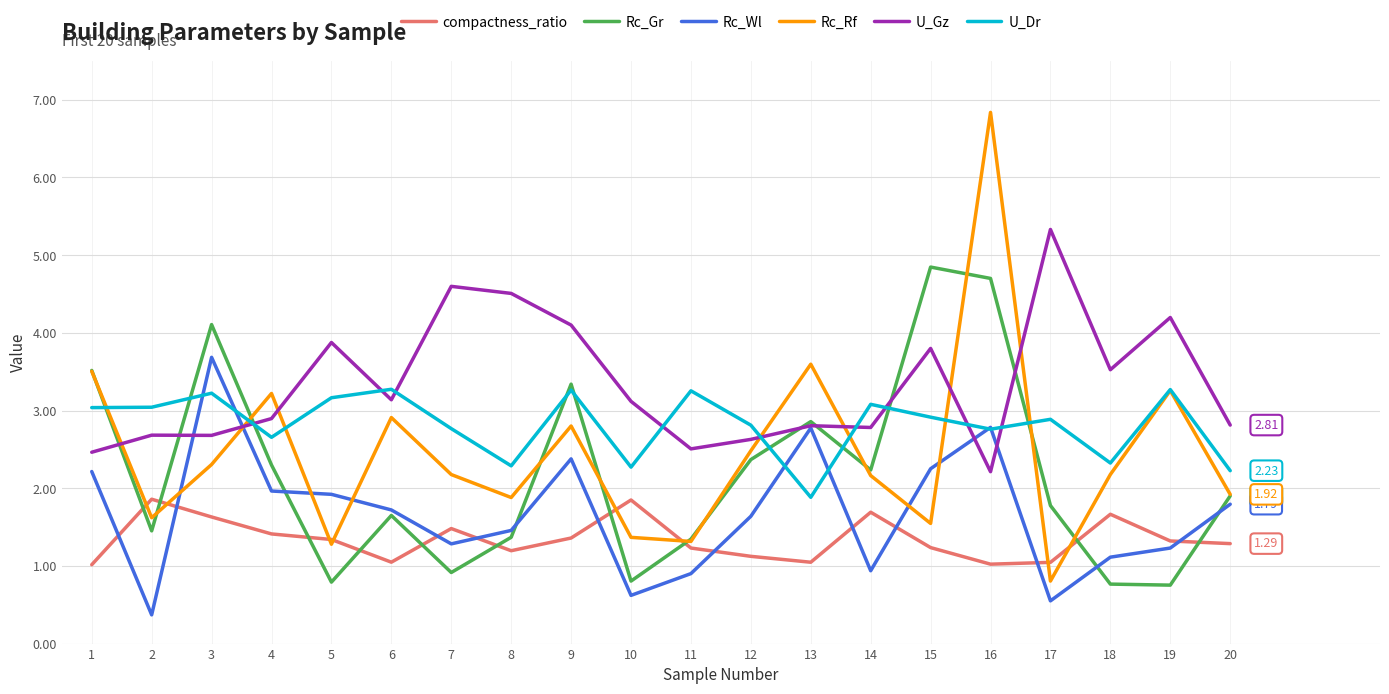

What is the maximum value for Rc_Rf?

6.8